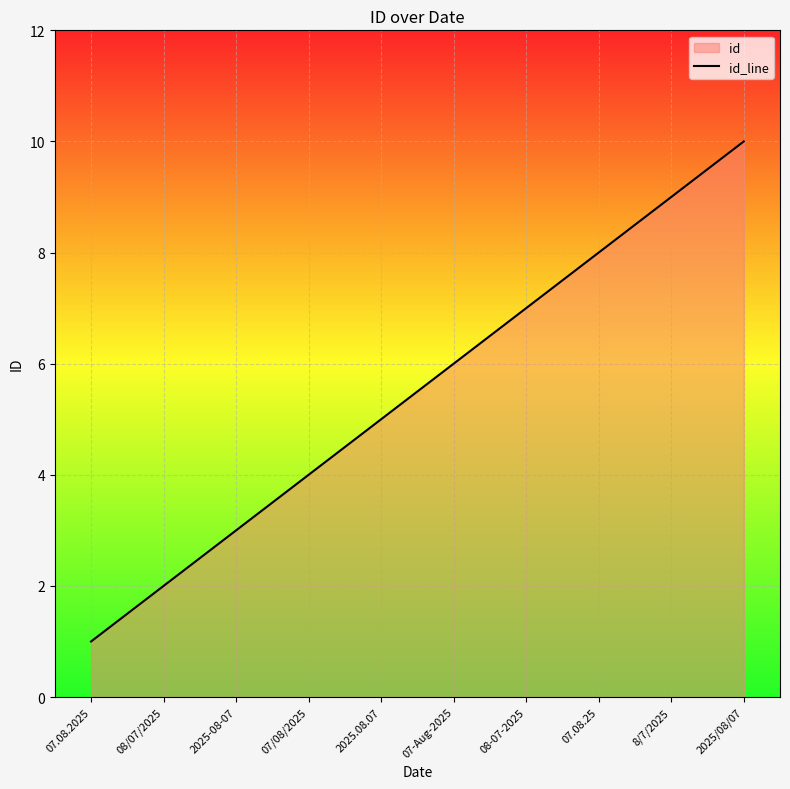

At which category does the chart reach its minimum across all series?

07.08.2025